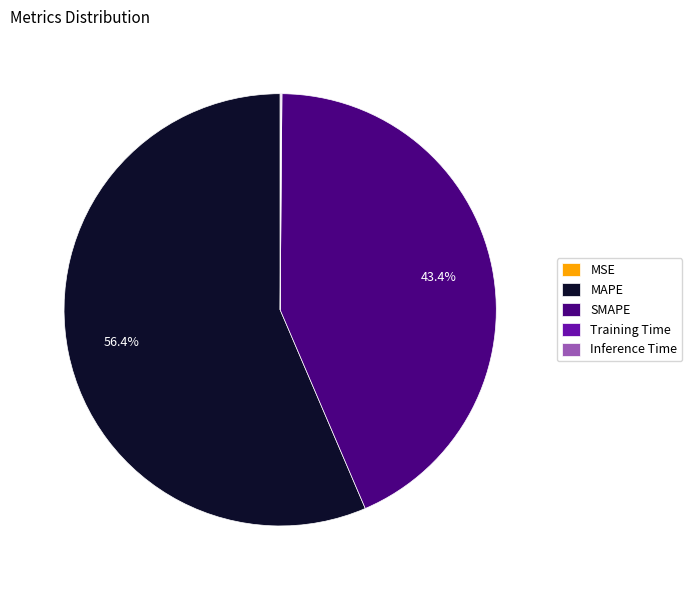

Does MAPE represent more than half of the total?

Yes